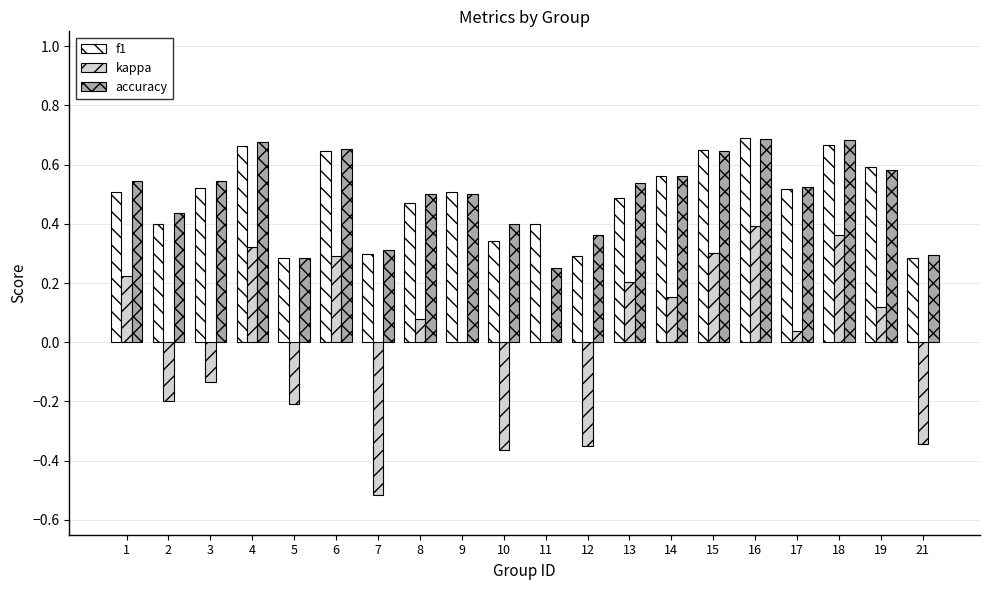

Which series changed the most between 11 and 13?

accuracy